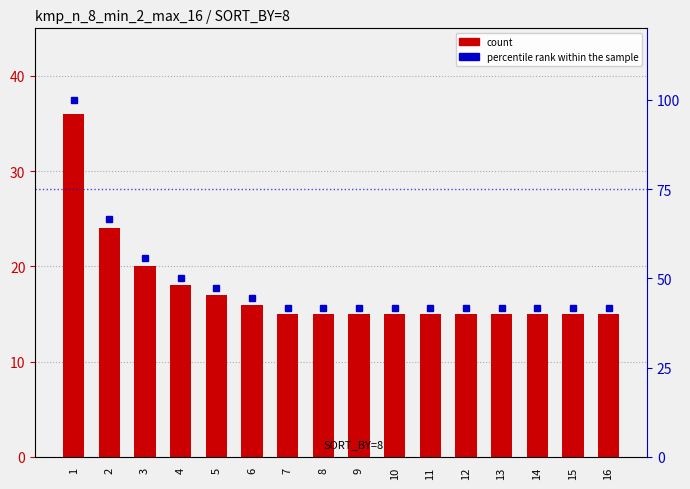

What is the value of the count bar at the 3rd from the left?

20.0